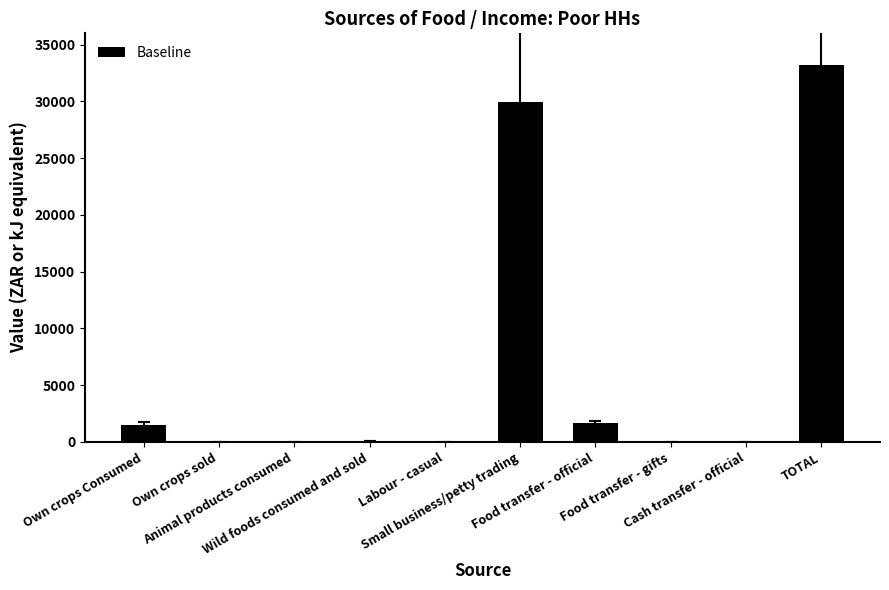

Count the number of categories in the chart.

10